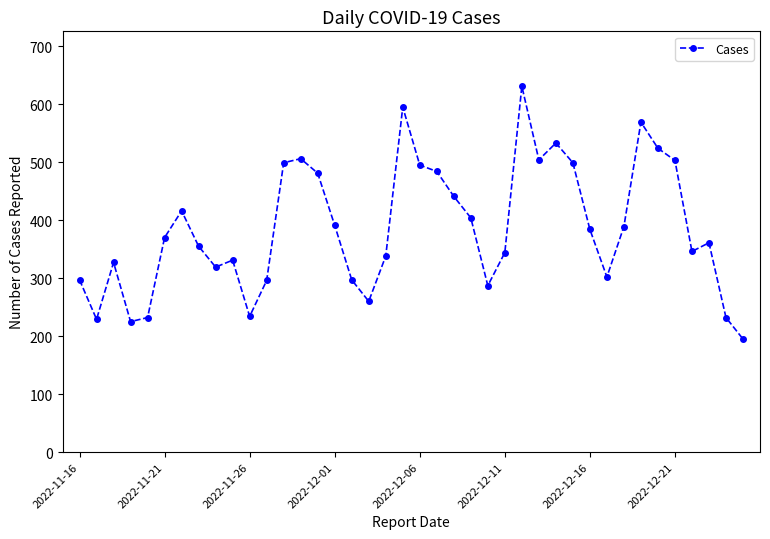

How many distinct data groups are displayed?

1